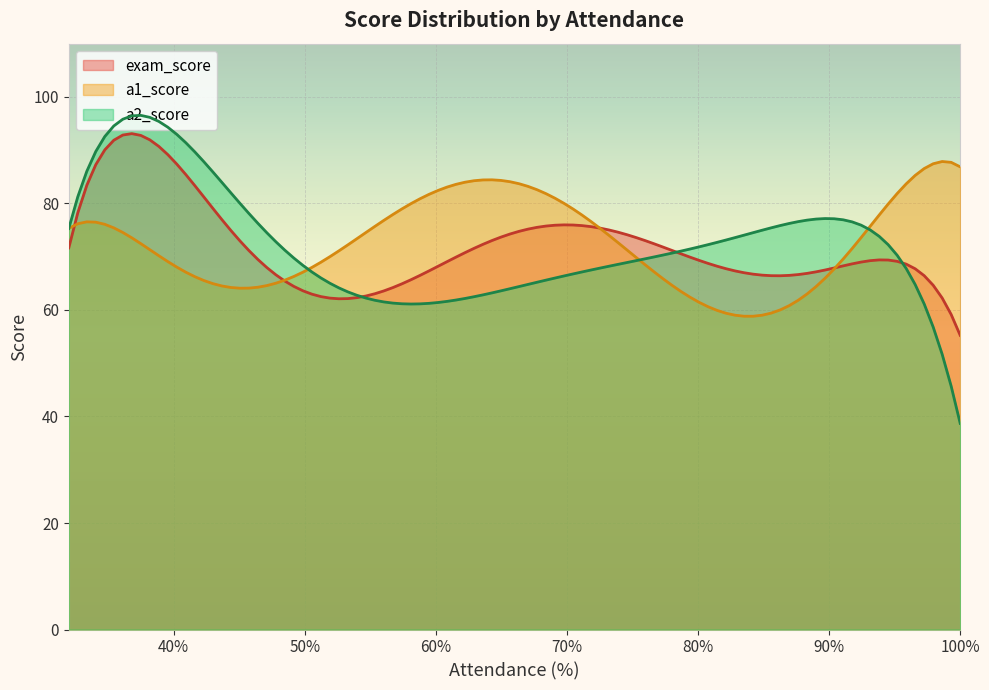

How many lines are shown in the chart?

3